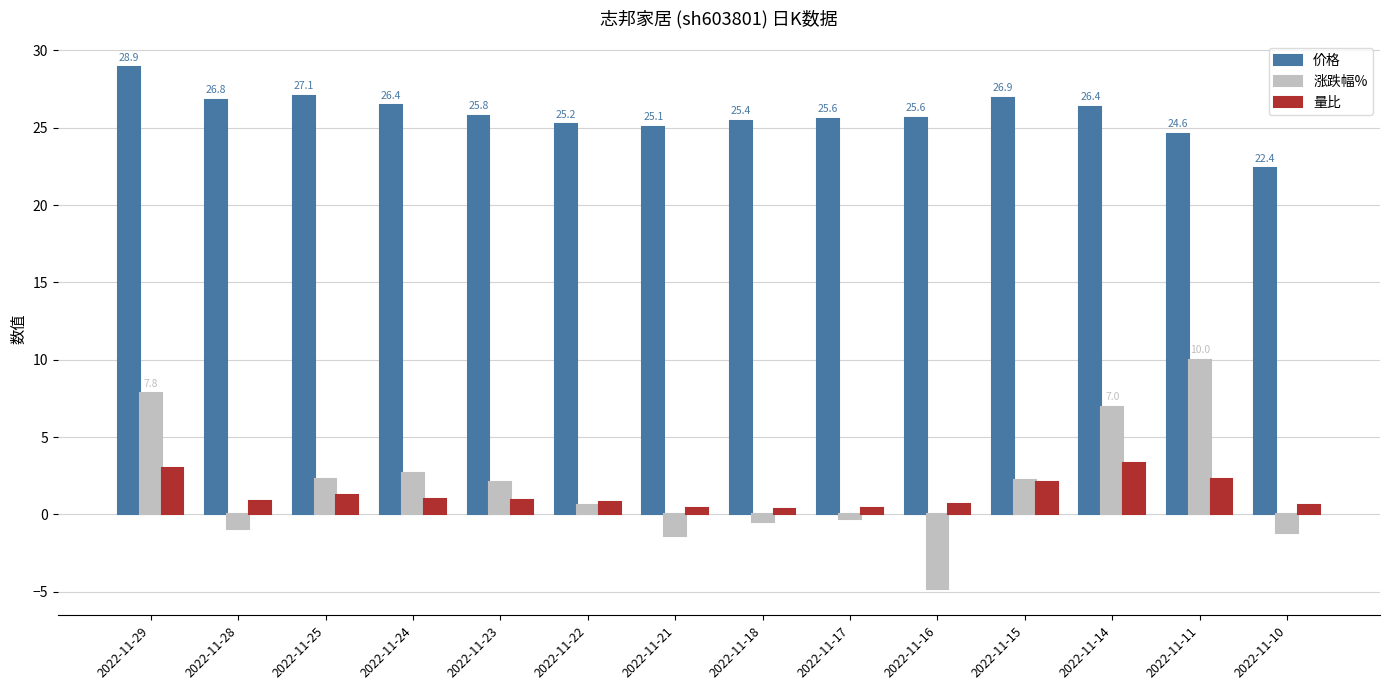

What value does the 涨跌幅% series have at 2022-11-24?

2.7